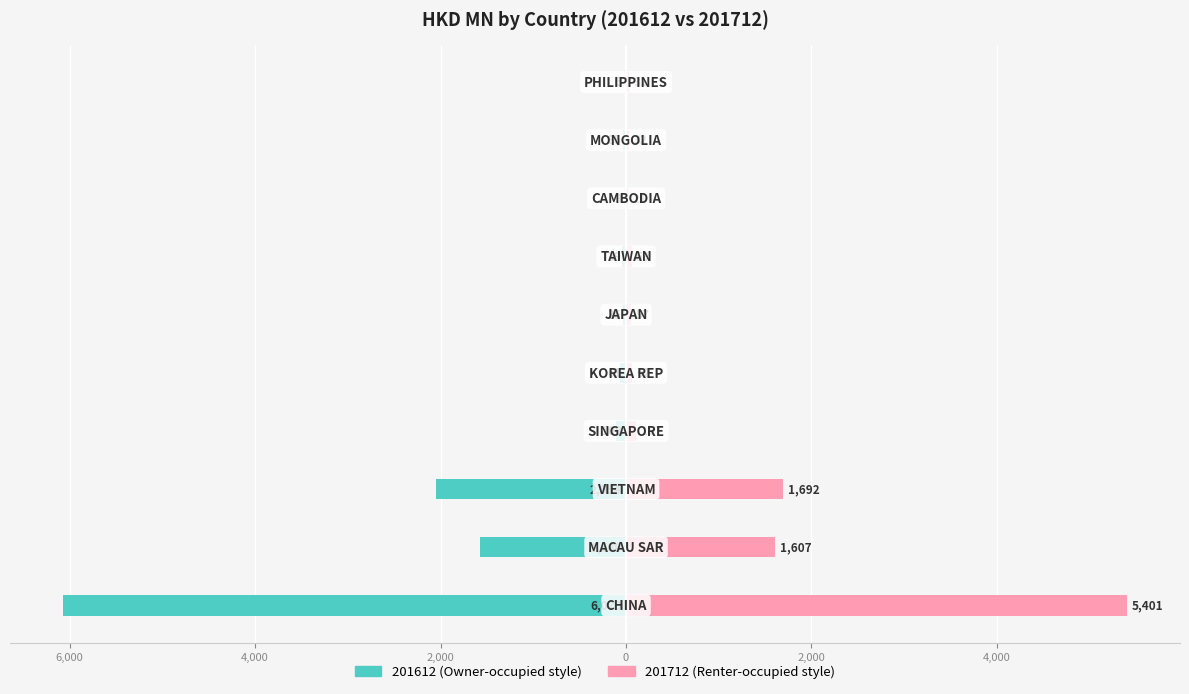

How many values in the 201612 series exceed -38?

4